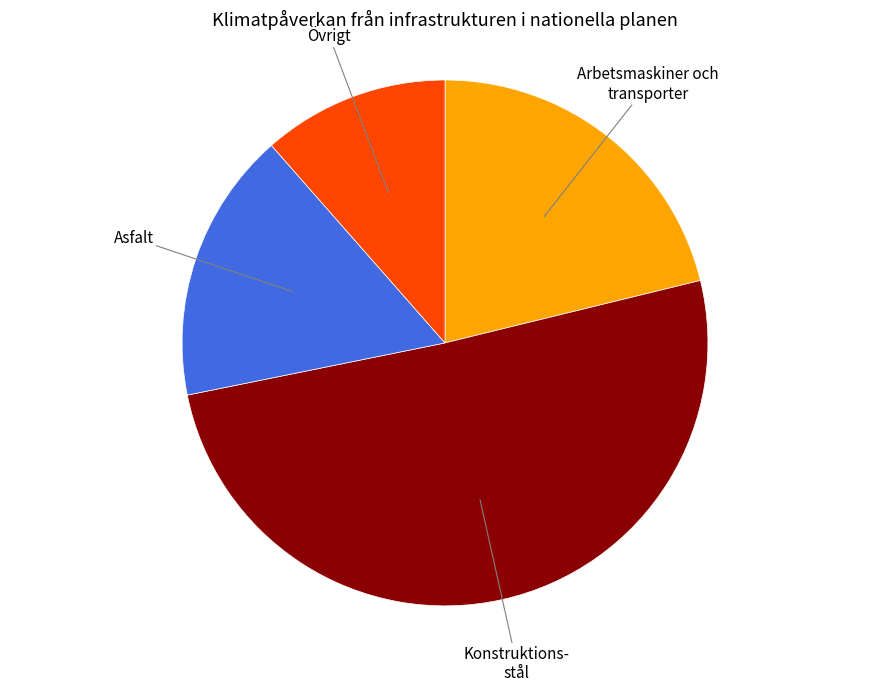

Does Övrigt account for over 50% of the chart?

No